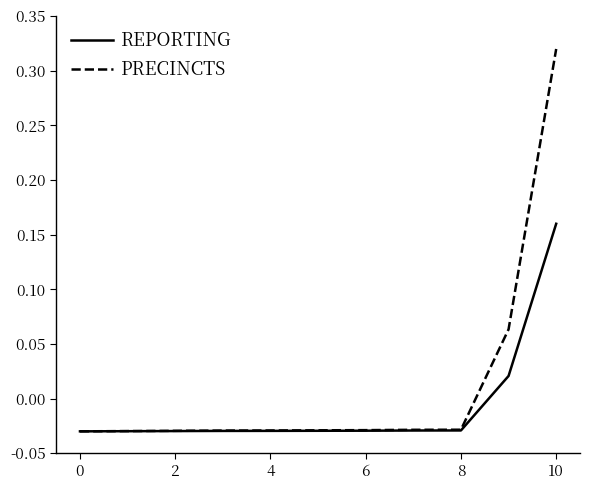

Which series has the widest spread of values?

PRECINCTS